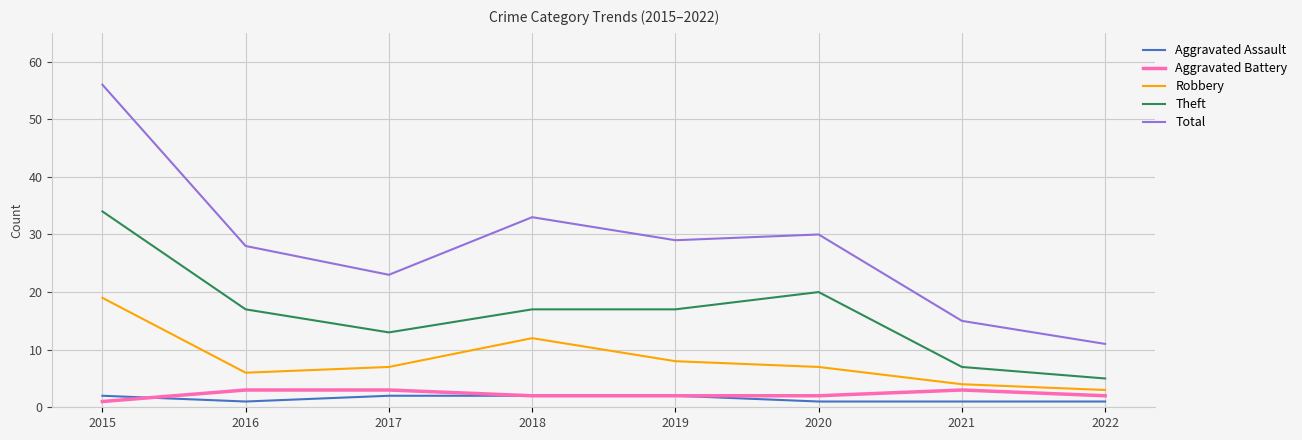

True or false: Total and Theft intersect in this chart.

False